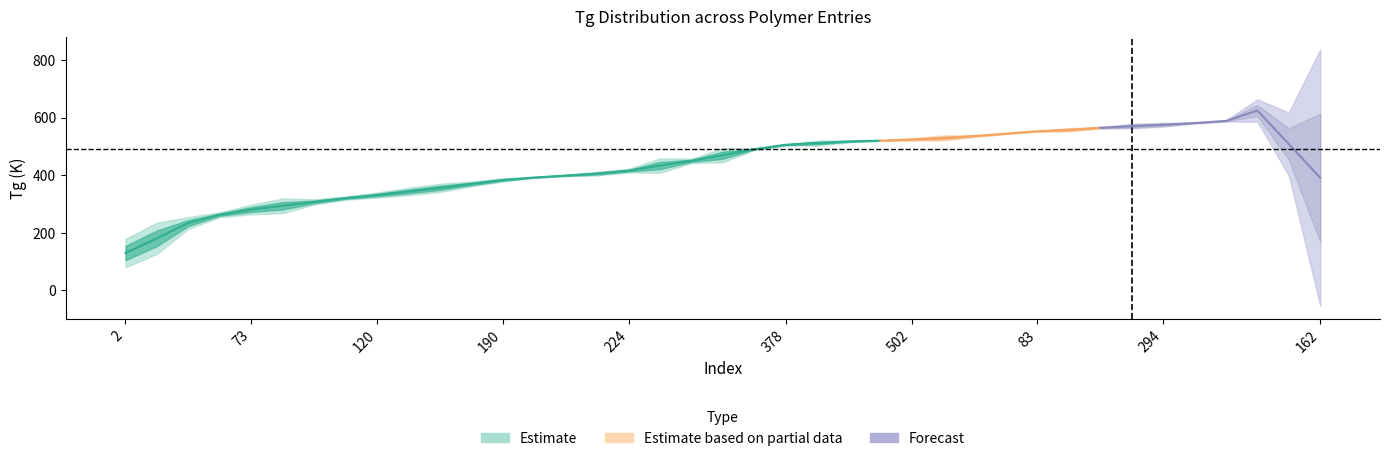

True or false: the data shows 539 at 27.

True